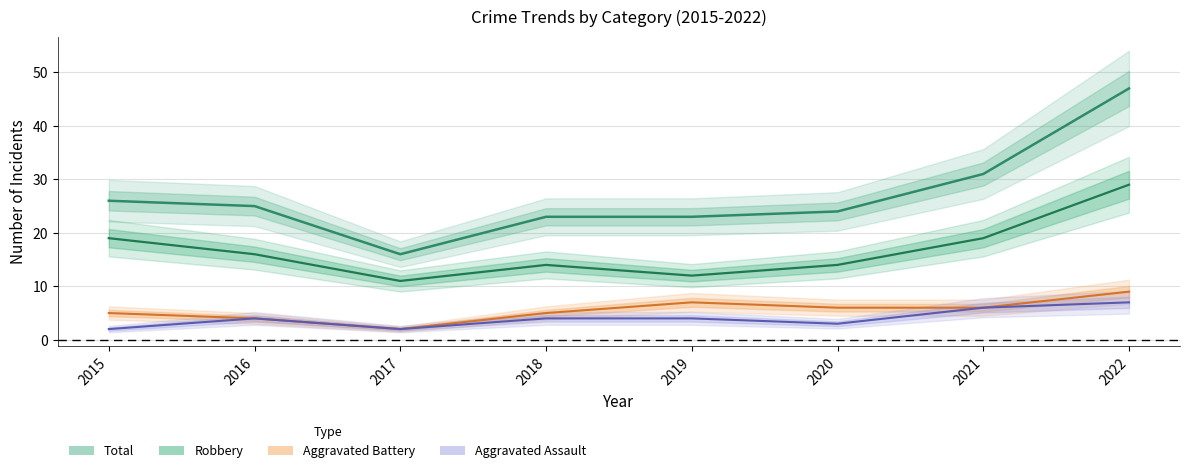

How many lines are shown in the chart?

4